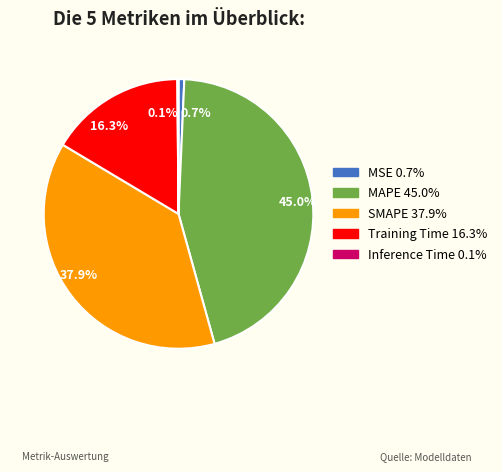

Which has a higher value, MSE or MAPE?

MAPE